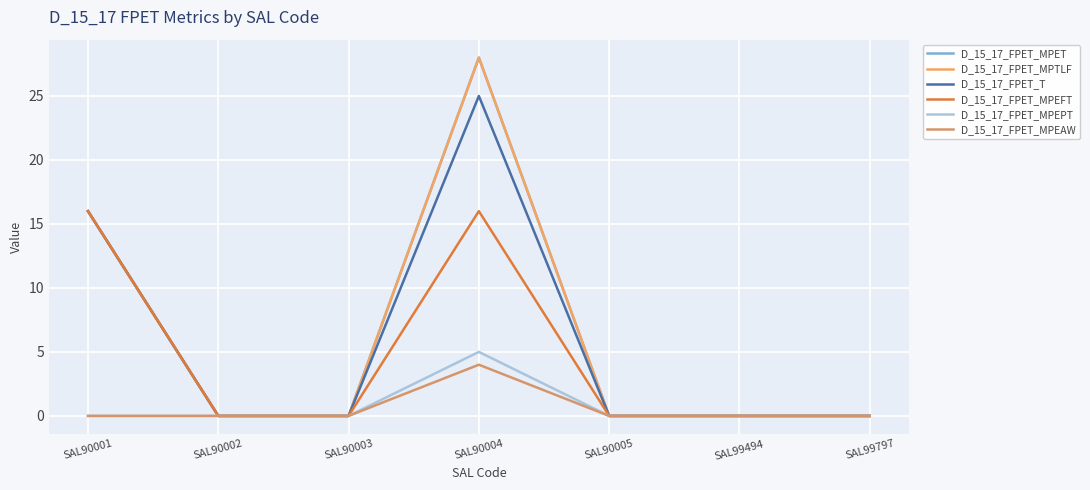

Does the chart display data point markers on the line(s)?

No